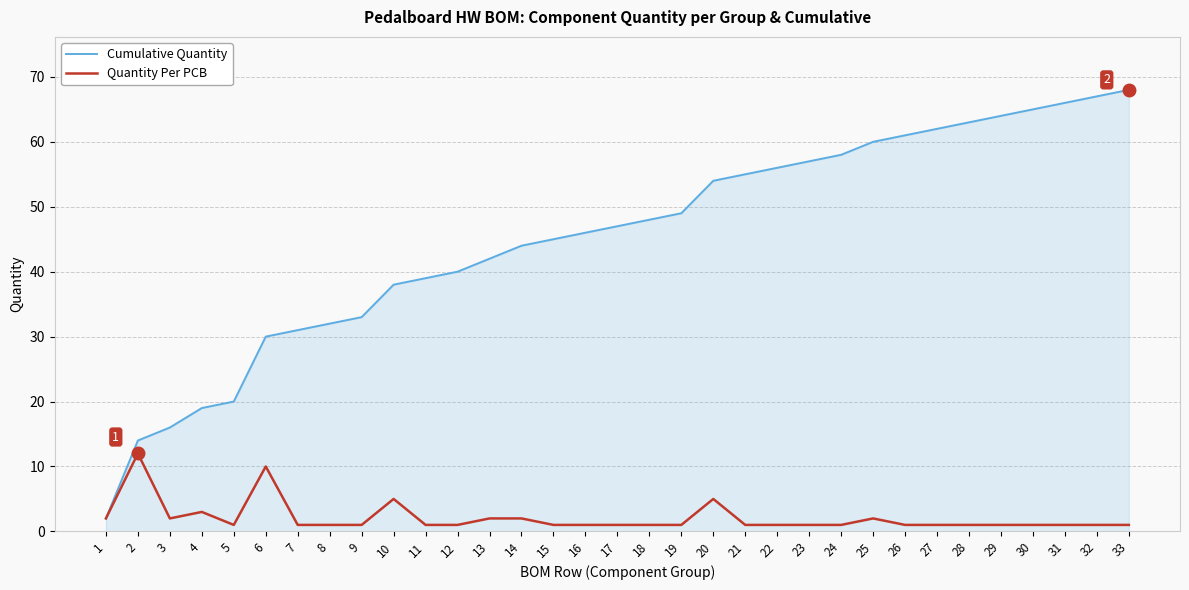

Which series has the widest spread of values?

Cumulative Quantity